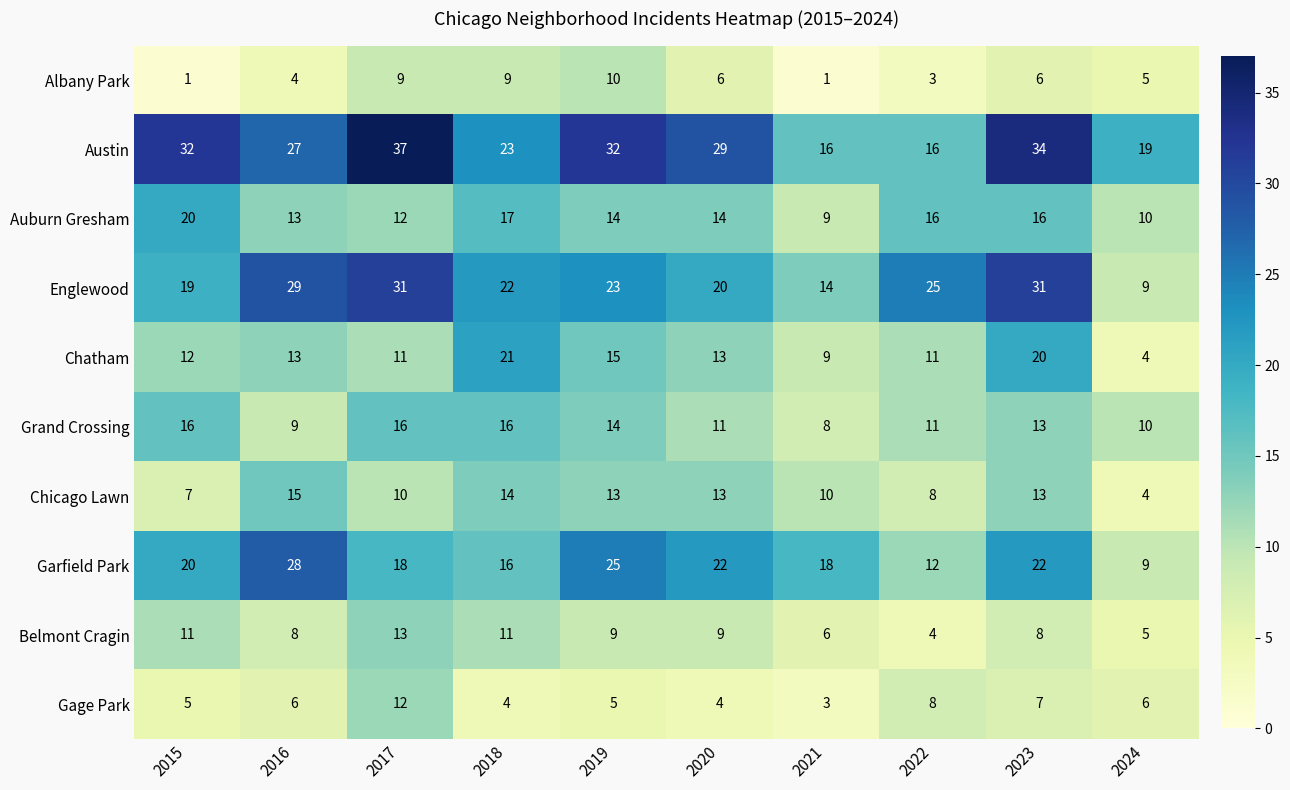

Where does the Englewood series first go above 23?

2016